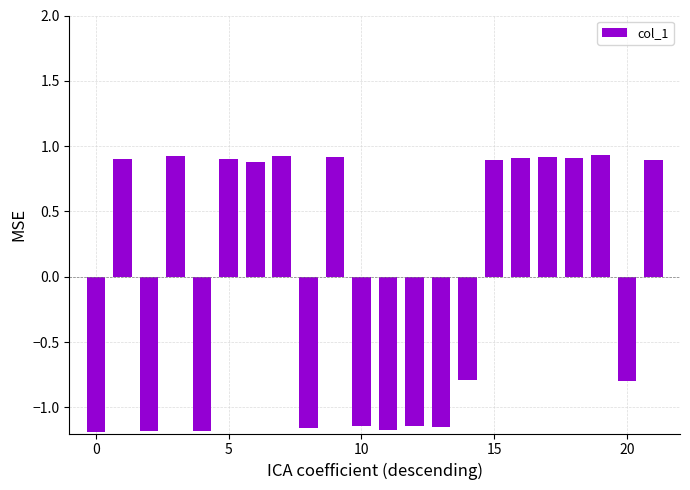

Does the chart contain any negative values?

Yes